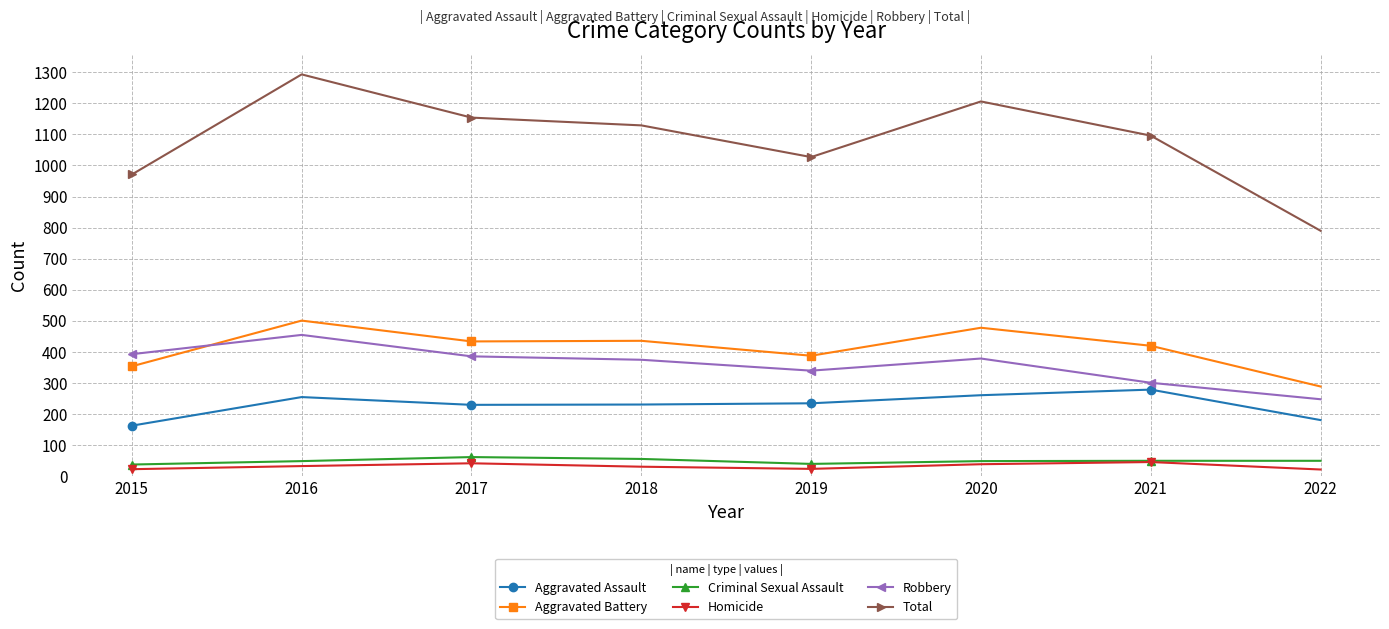

What is the approximate value of Criminal Sexual Assault at 2016?

49